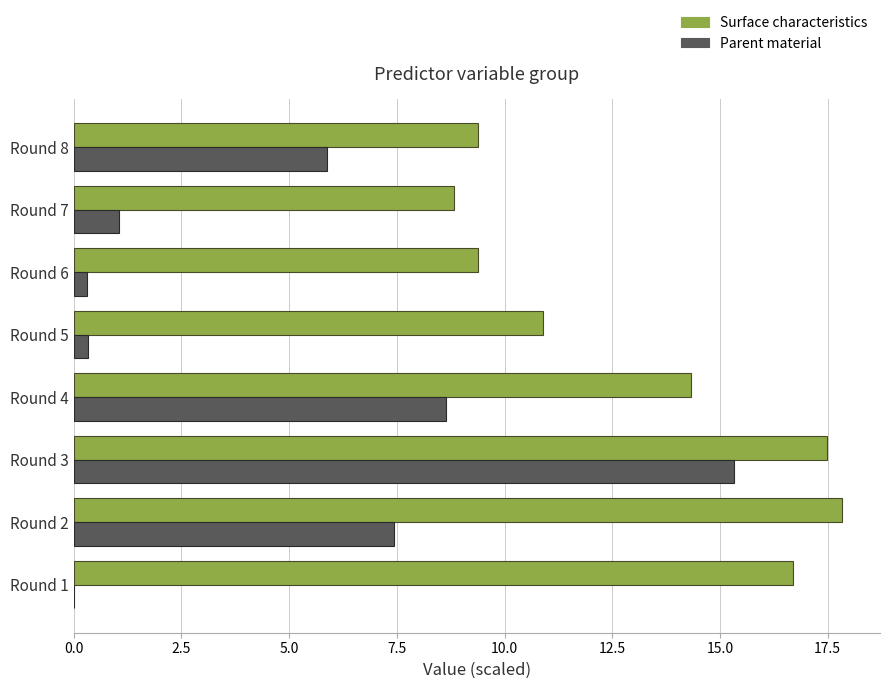

Between Round 1 and Round 7, which series saw the biggest shift?

Surface characteristics